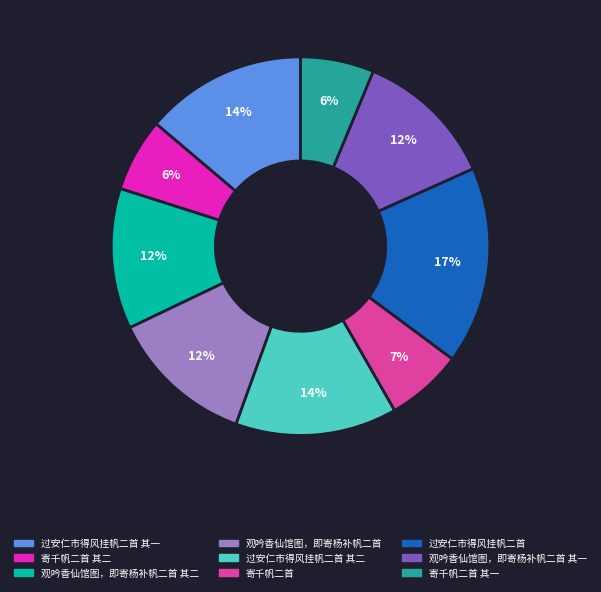

Count the number of slices in the pie.

9